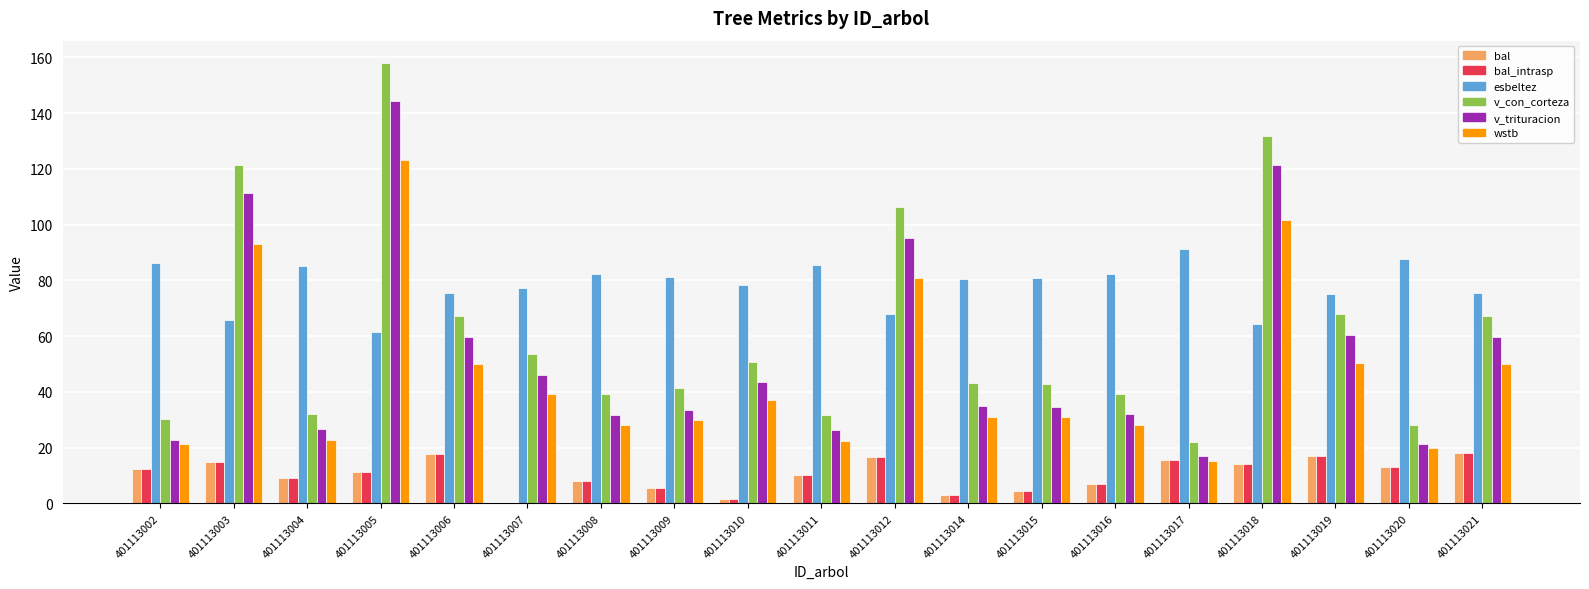

Which label corresponds to the largest value in the chart?

401113005